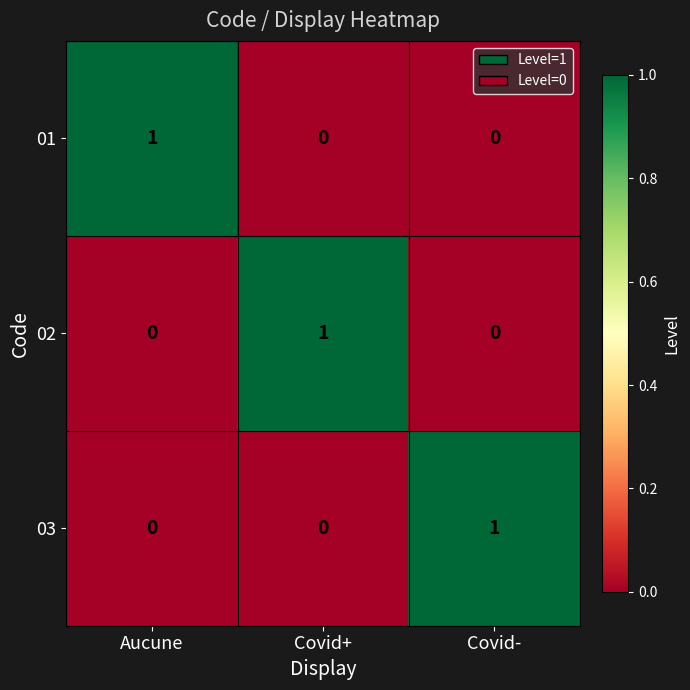

At how many categories does at least one series exceed 0?

3